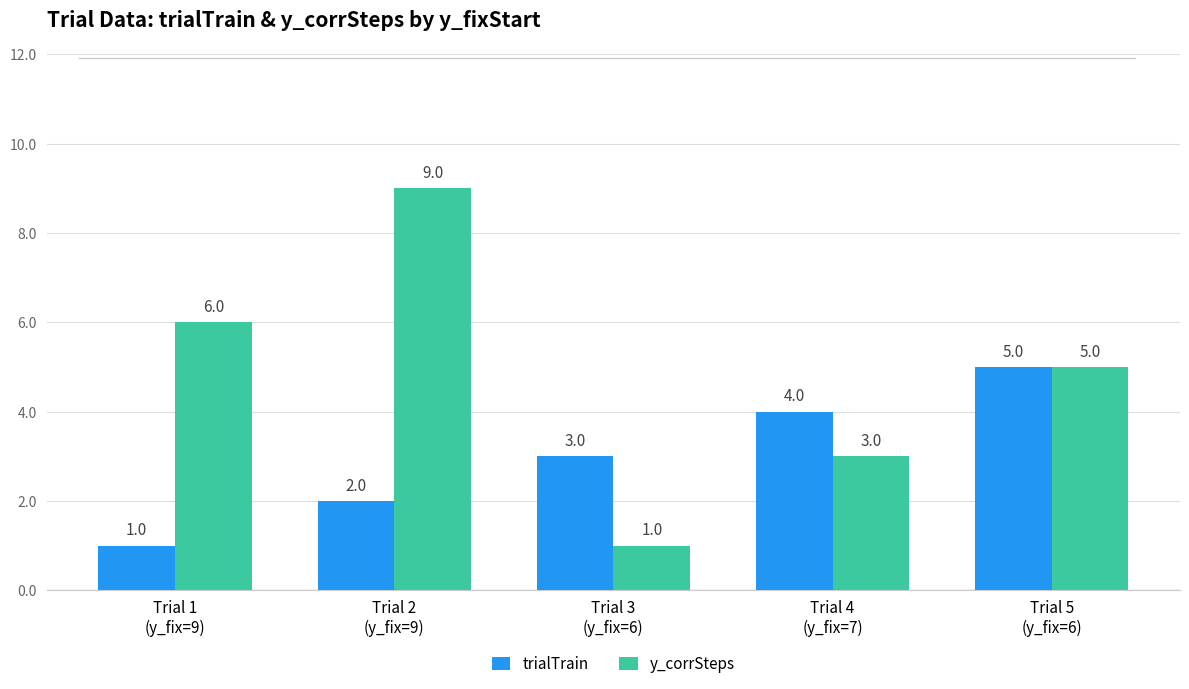

What is the average value of the trialTrain series?

3